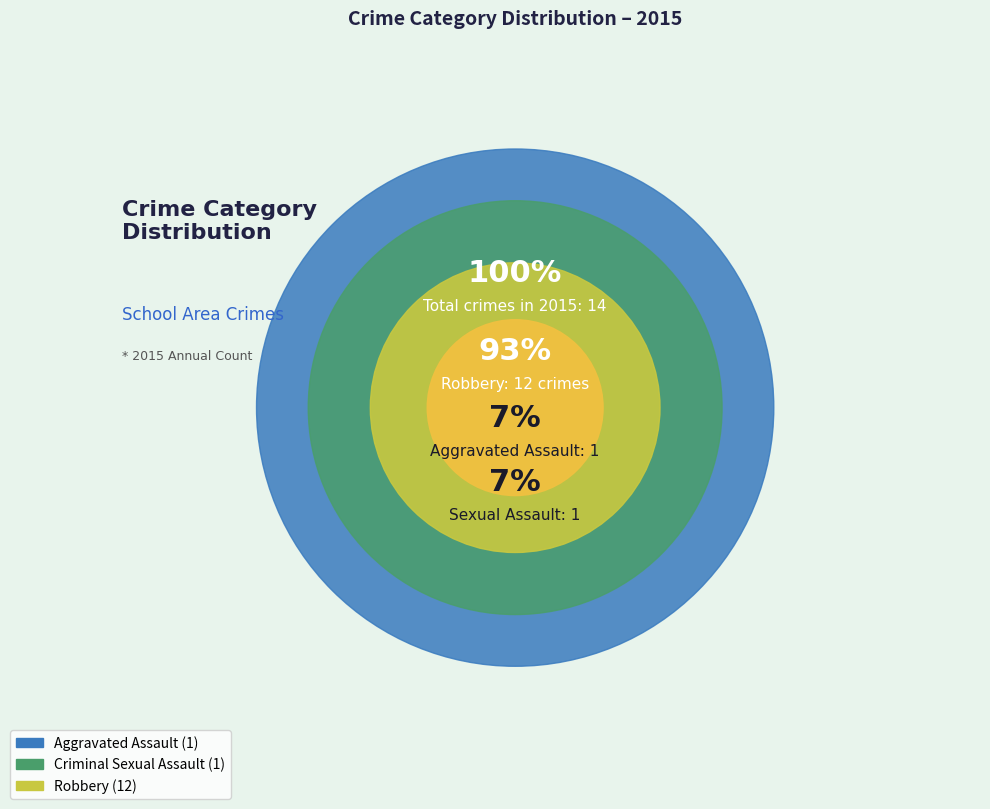

Rank the categories by value from highest to lowest.

Robbery, Aggravated Assault, Criminal Sexual Assault